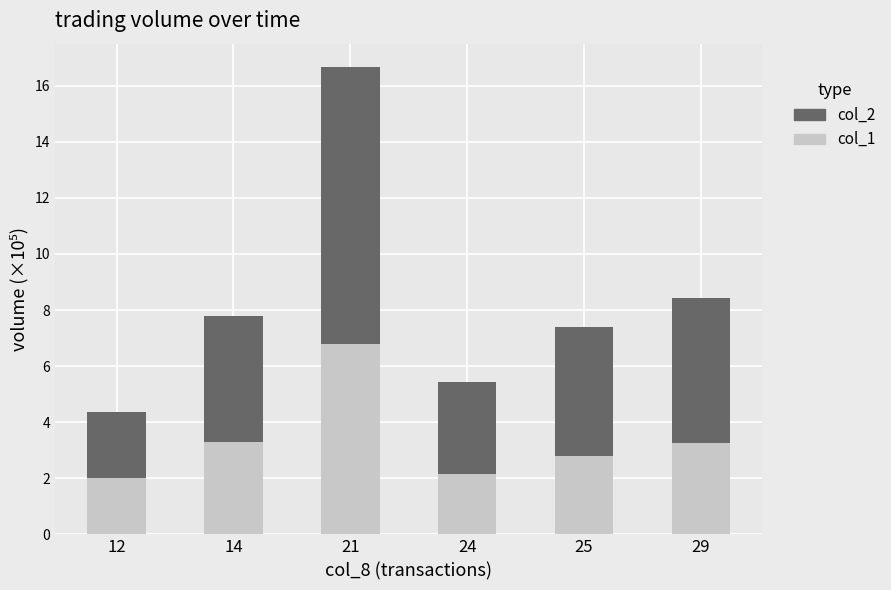

The col_1 series shows 2.3 at 21. True or false?

False